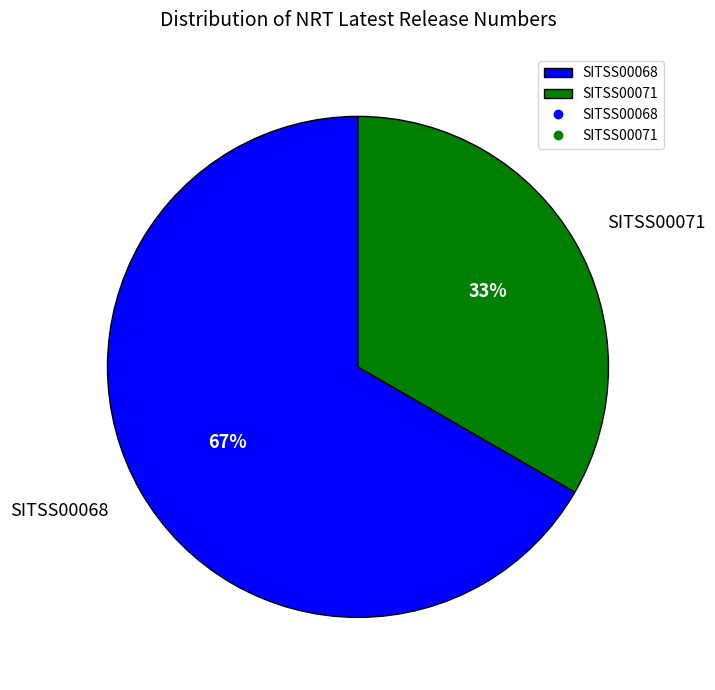

To the nearest percent, what portion does SITSS00068 represent?

67%